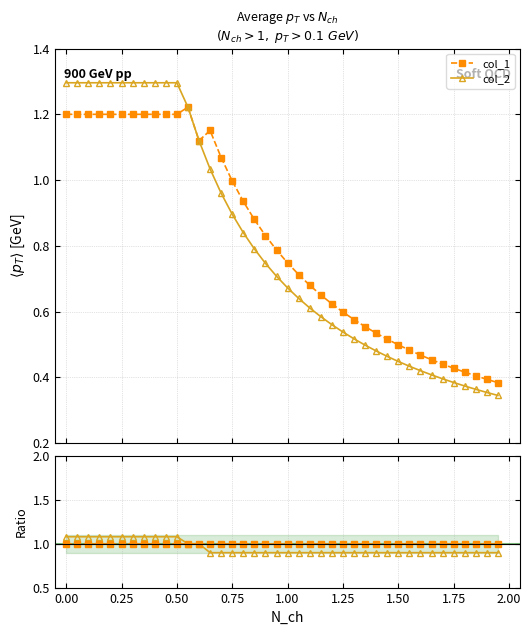

What is the greatest value displayed?

1.3